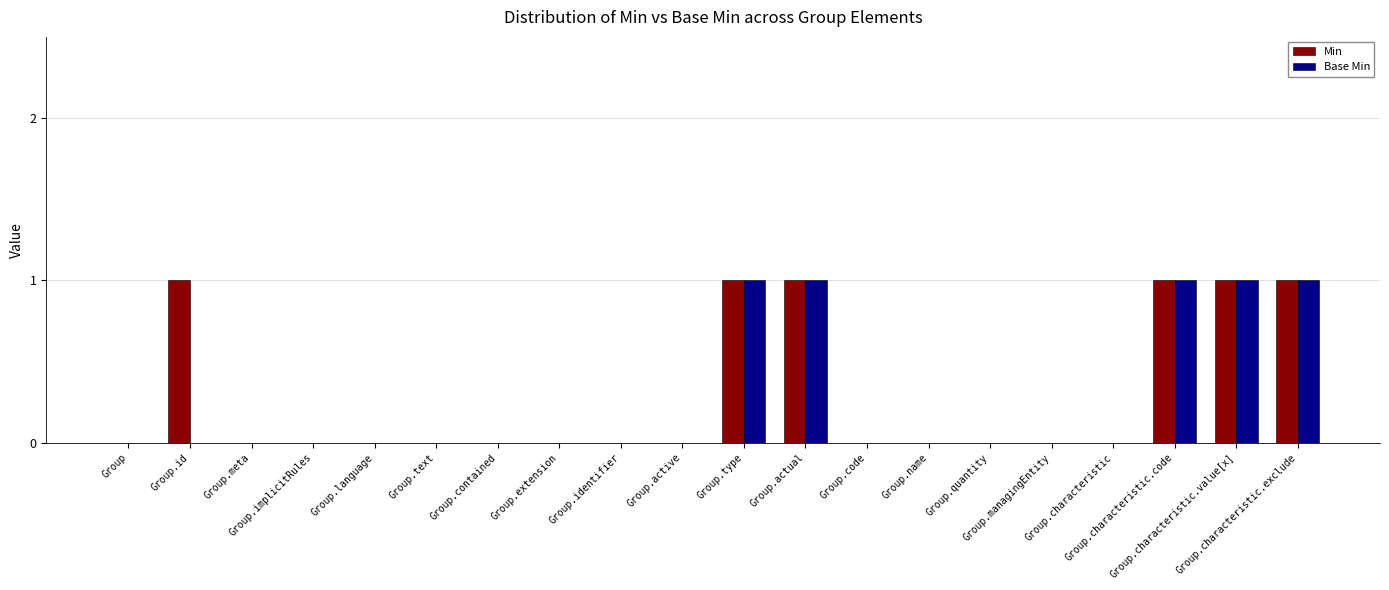

What are all the series names shown in the legend?

Min, Base Min